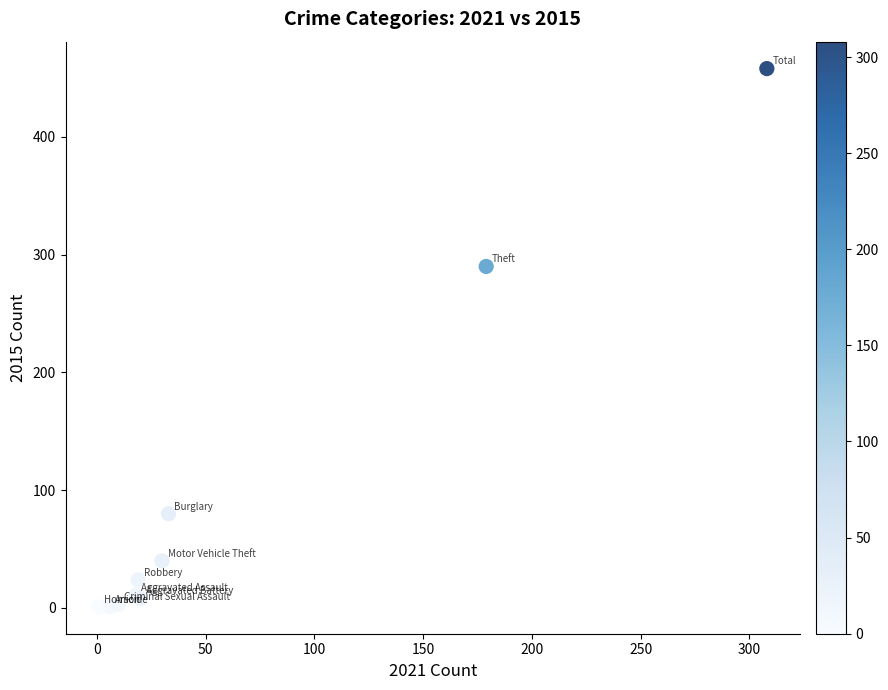

What Y value in the scatter plot is closest to 229?

290